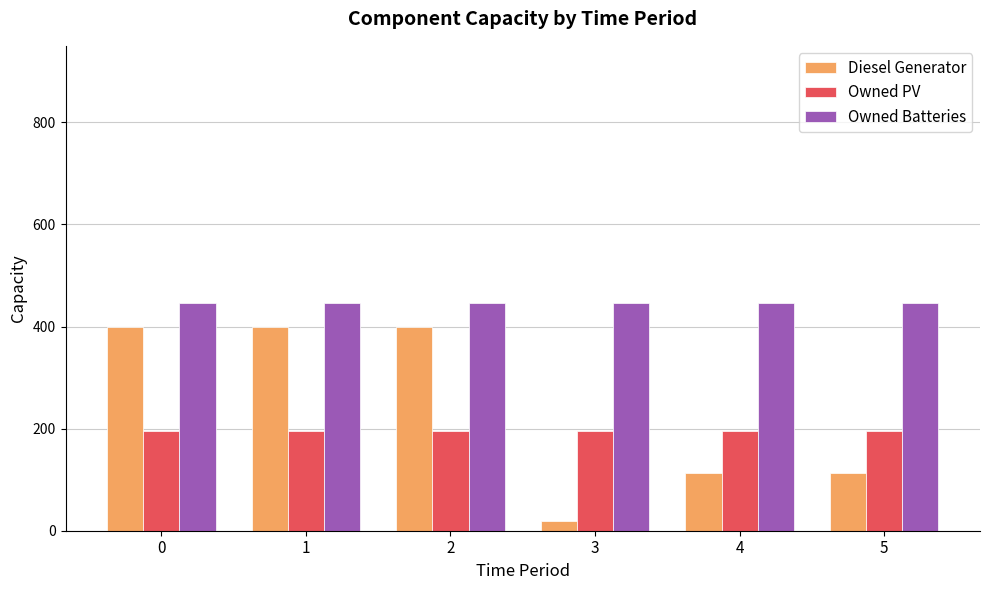

At which category does the chart reach its minimum across all series?

3